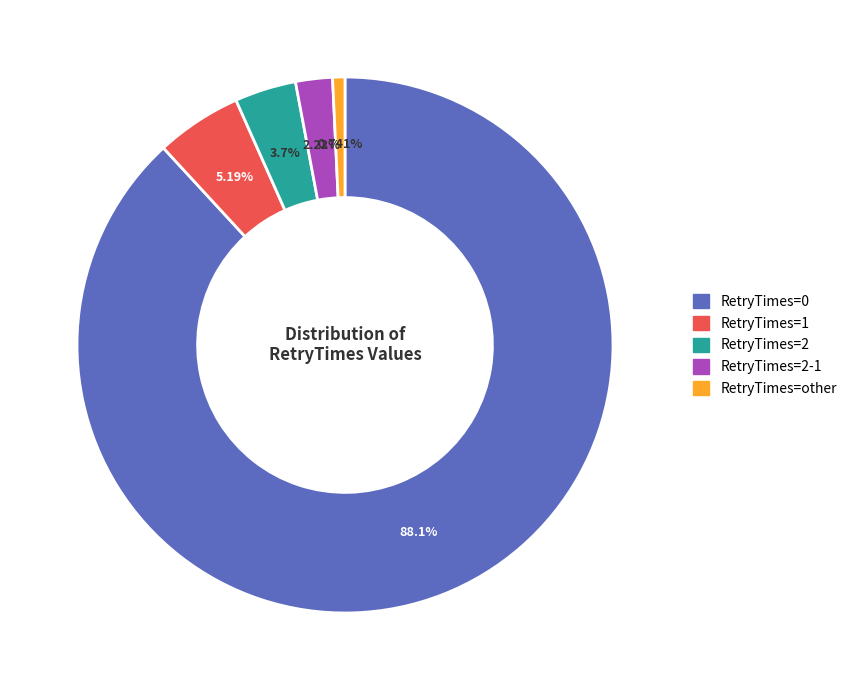

What percentage is the RetryTimes=2-1 slice, to the nearest percent?

2%